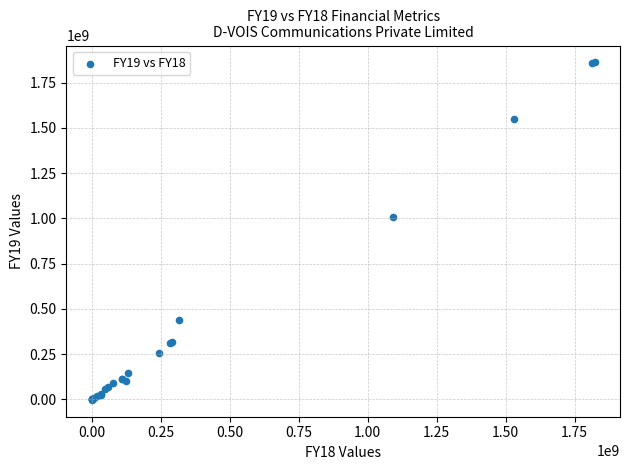

What Y value in the scatter plot is closest to 929517266?

1008188679.0